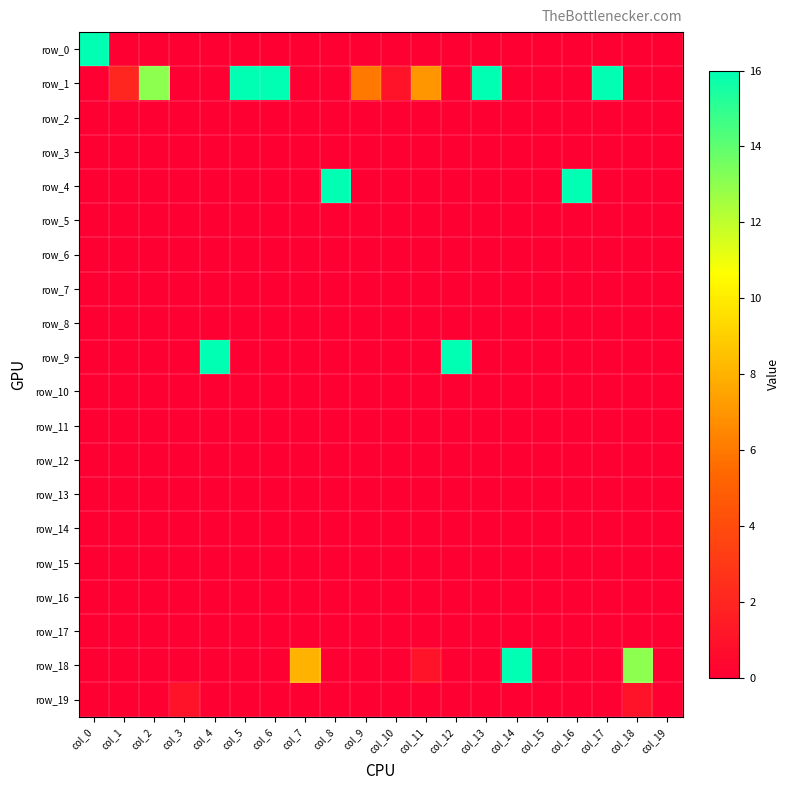

Which series has the widest spread of values?

row_0